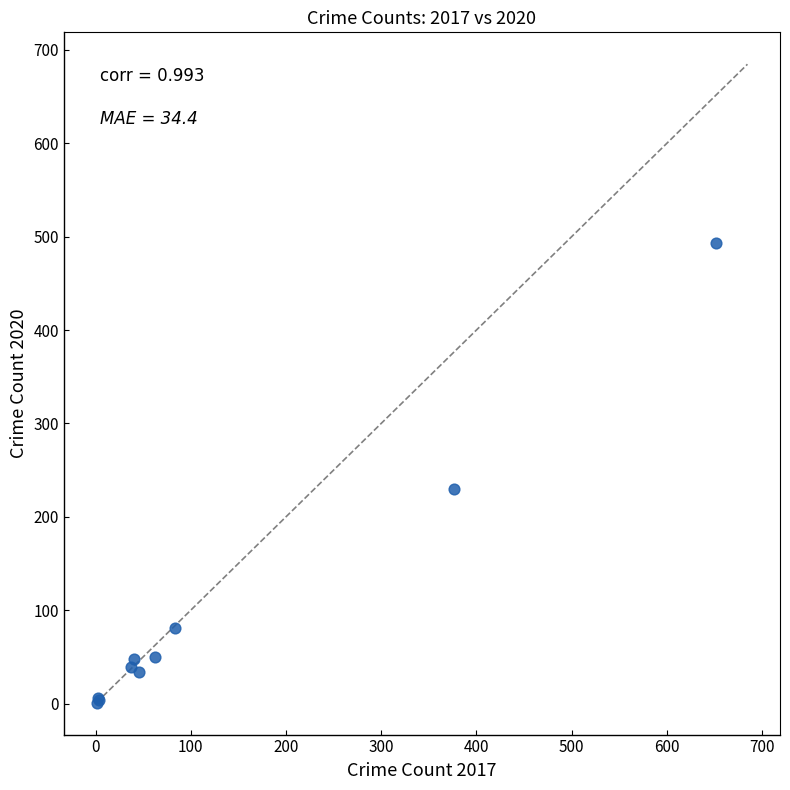

What Y value in the scatter plot is closest to 247?

230